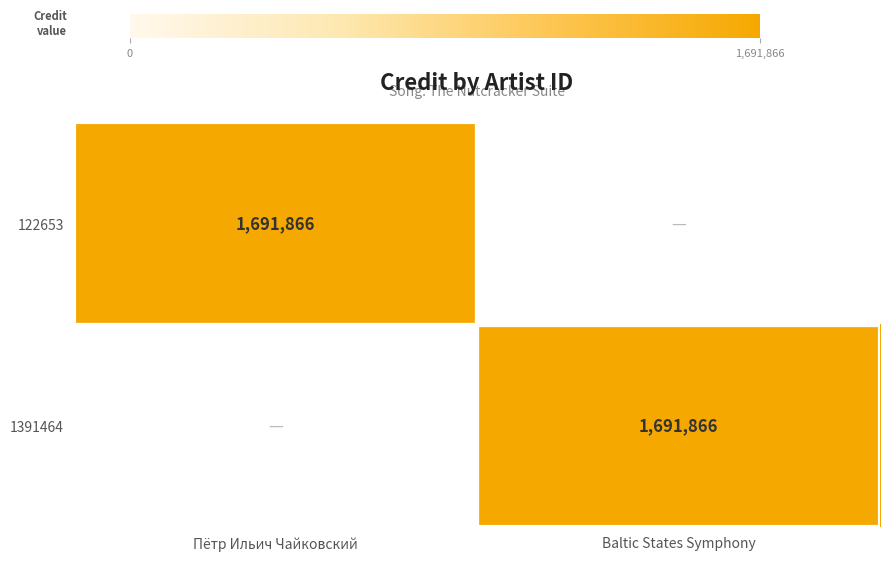

True or false: 1391464 has a value of 871562 at Baltic States Symphony.

False